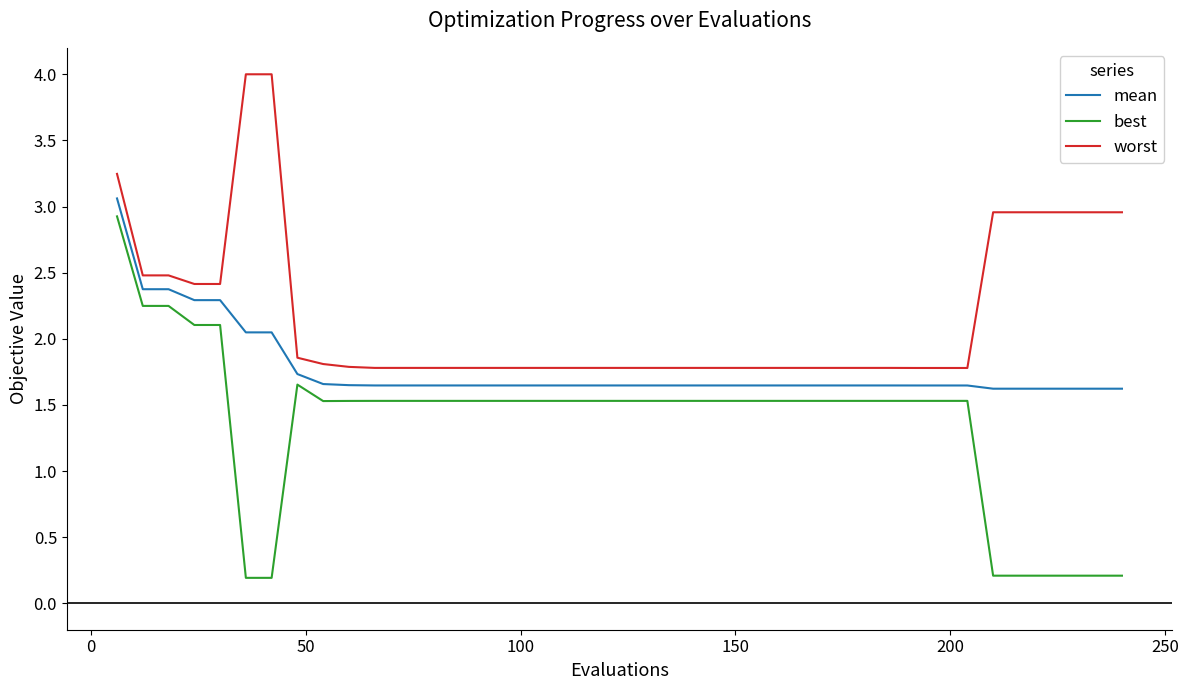

Rank the series by their average value, from lowest to highest.

best, mean, worst